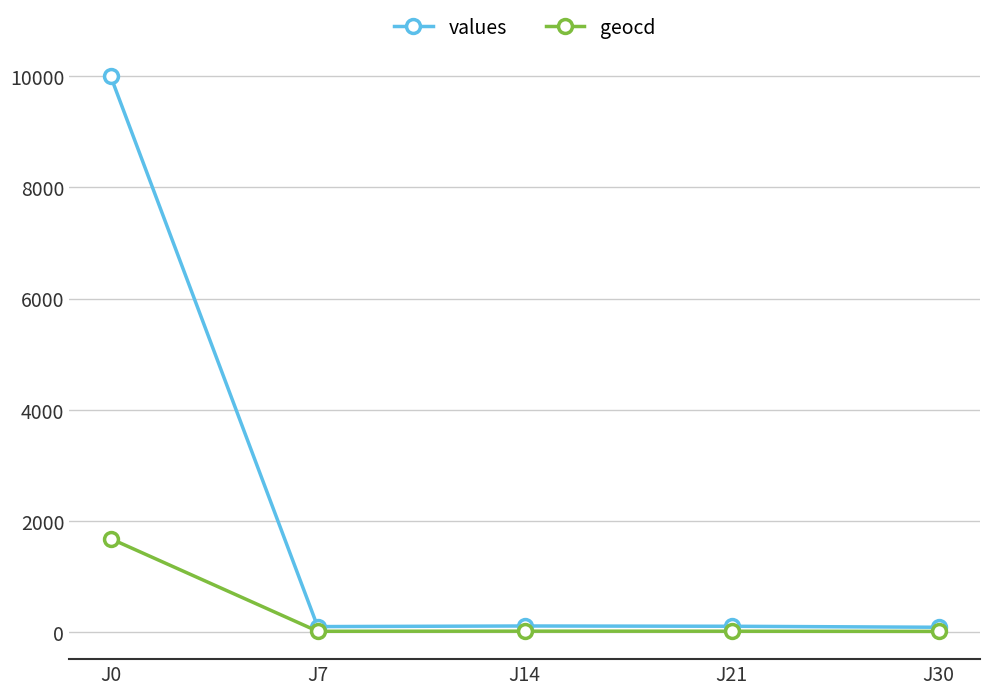

Which series has the largest total across all categories?

values